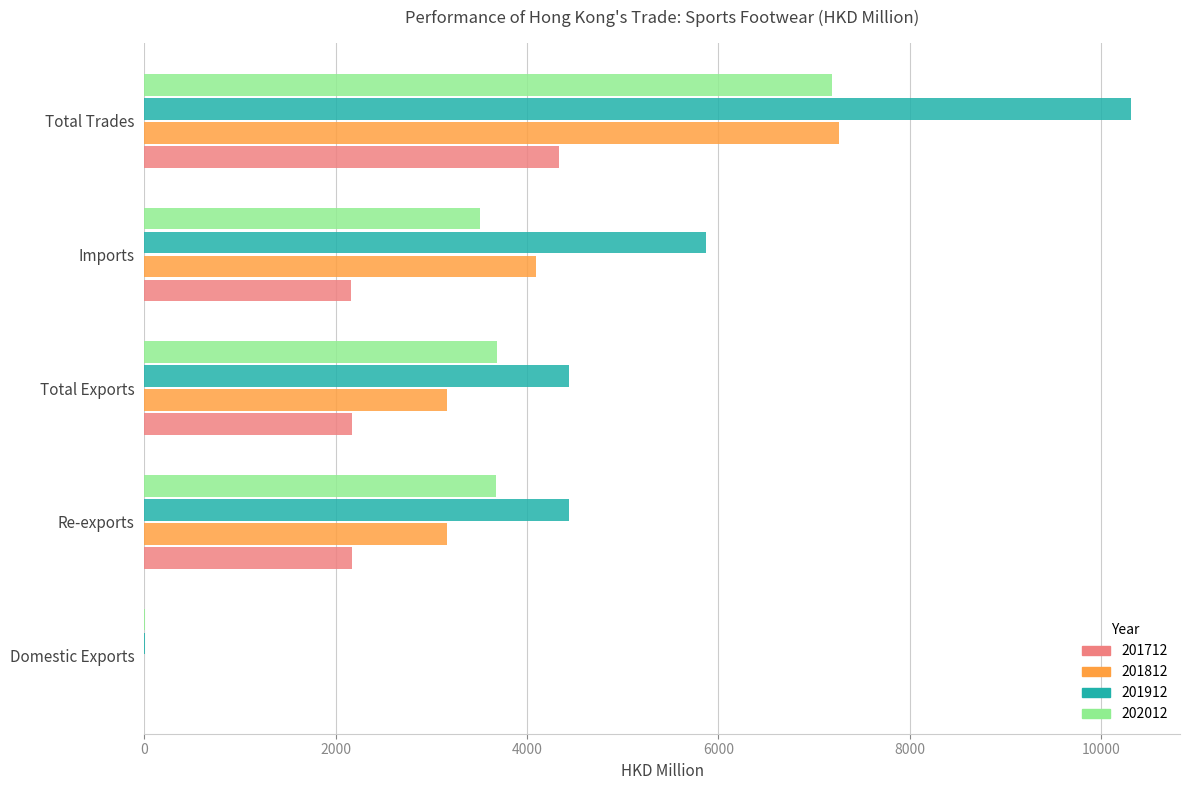

The 201812 series shows 2510.8 at Imports. True or false?

False